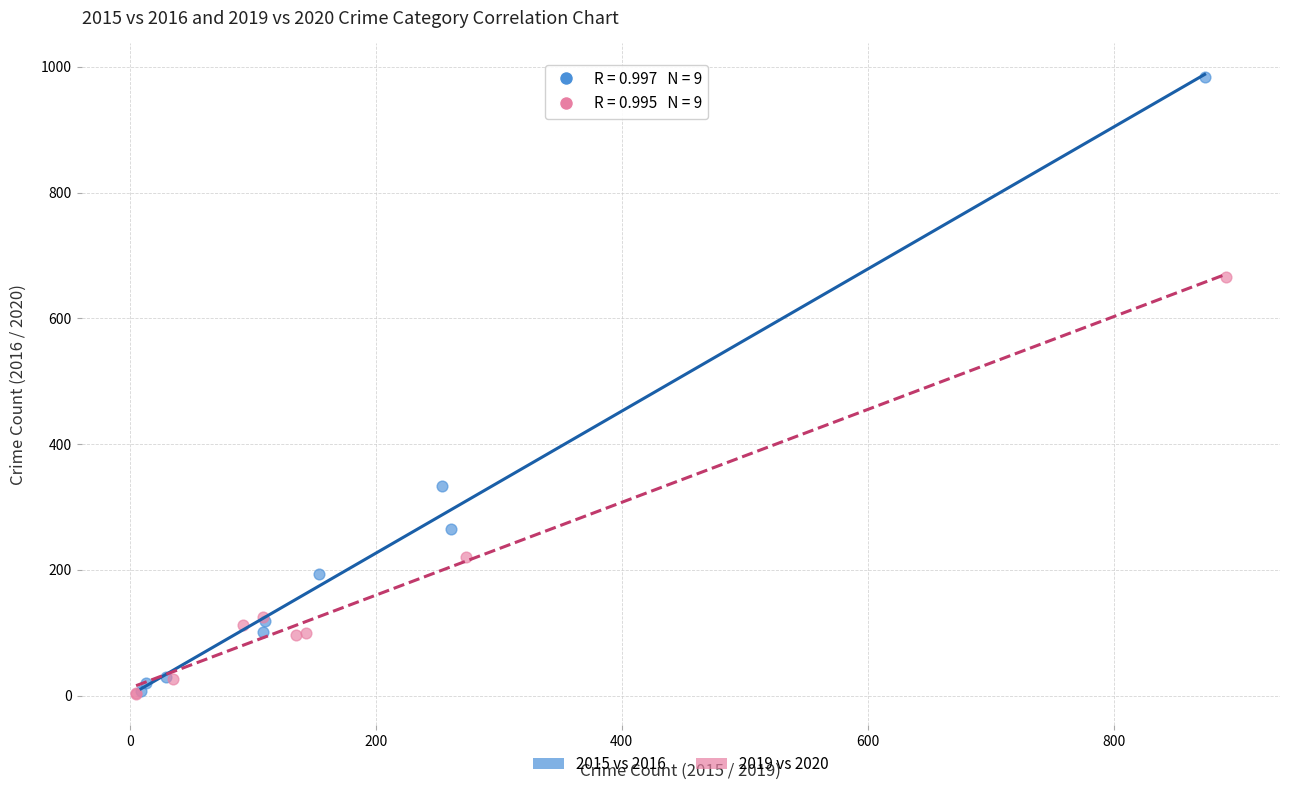

Which series has the widest spread of Y values?

2015 vs 2016